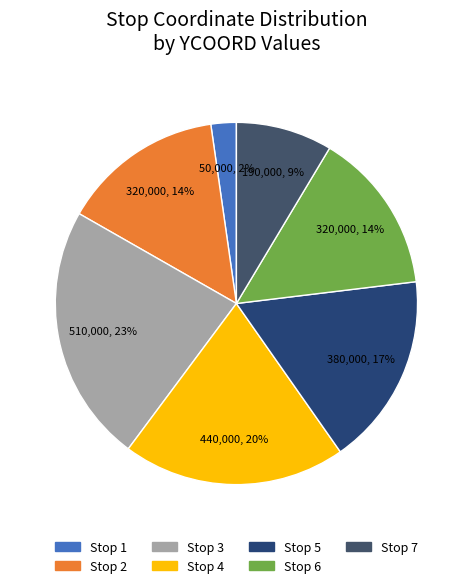

To the nearest percent, what is the difference between the Stop 5 and Stop 6 slice percentages?

3%